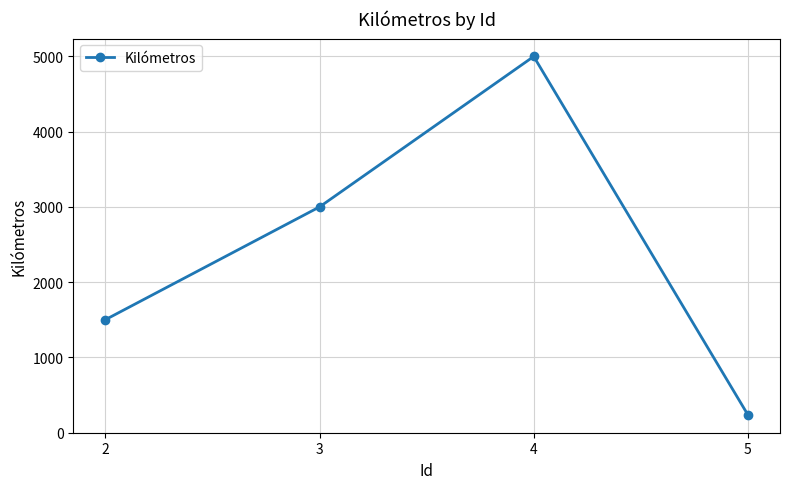

What is the difference between the maximum and second lowest values?

3499.8